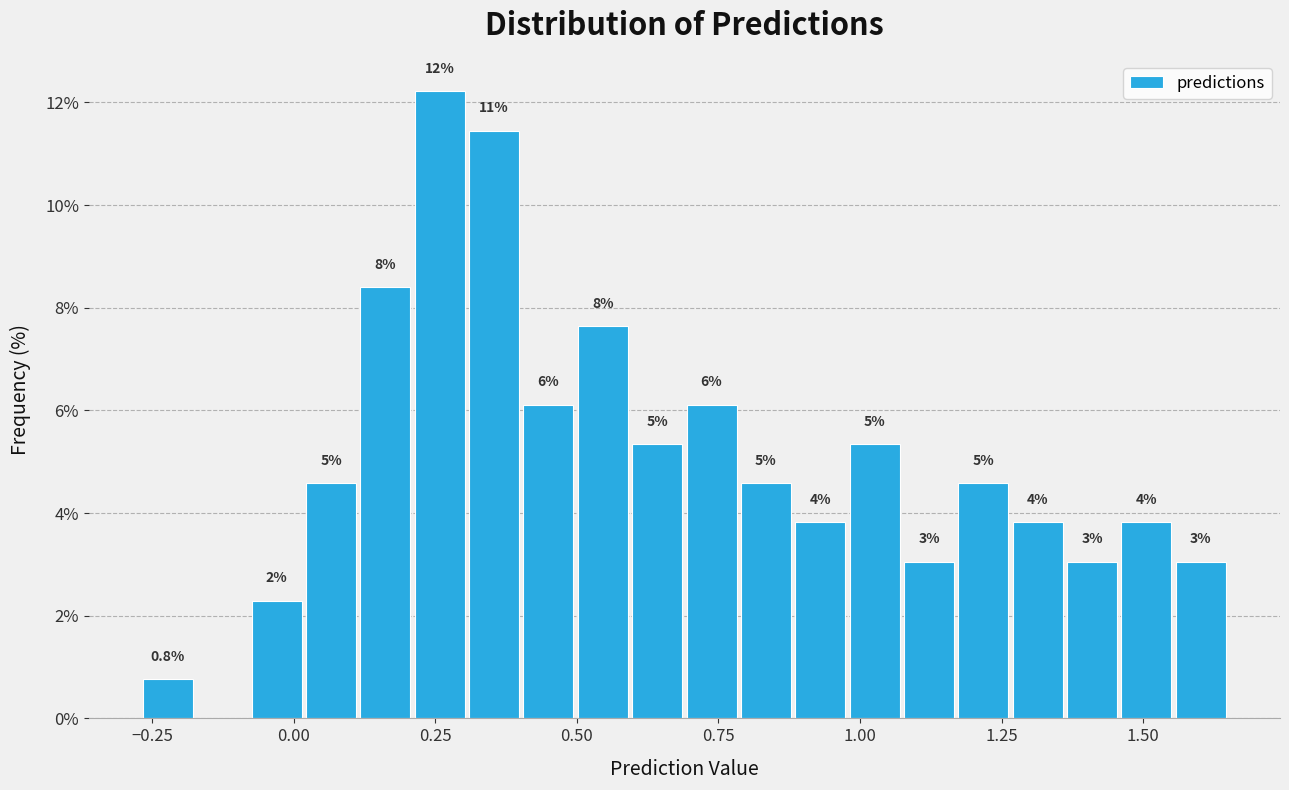

Read against the x-axis, roughly where is the centre of the tallest bar?

0.25